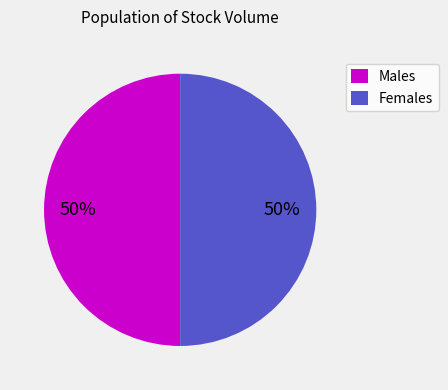

To the nearest percent, what is the combined percentage of Males and Females?

100%